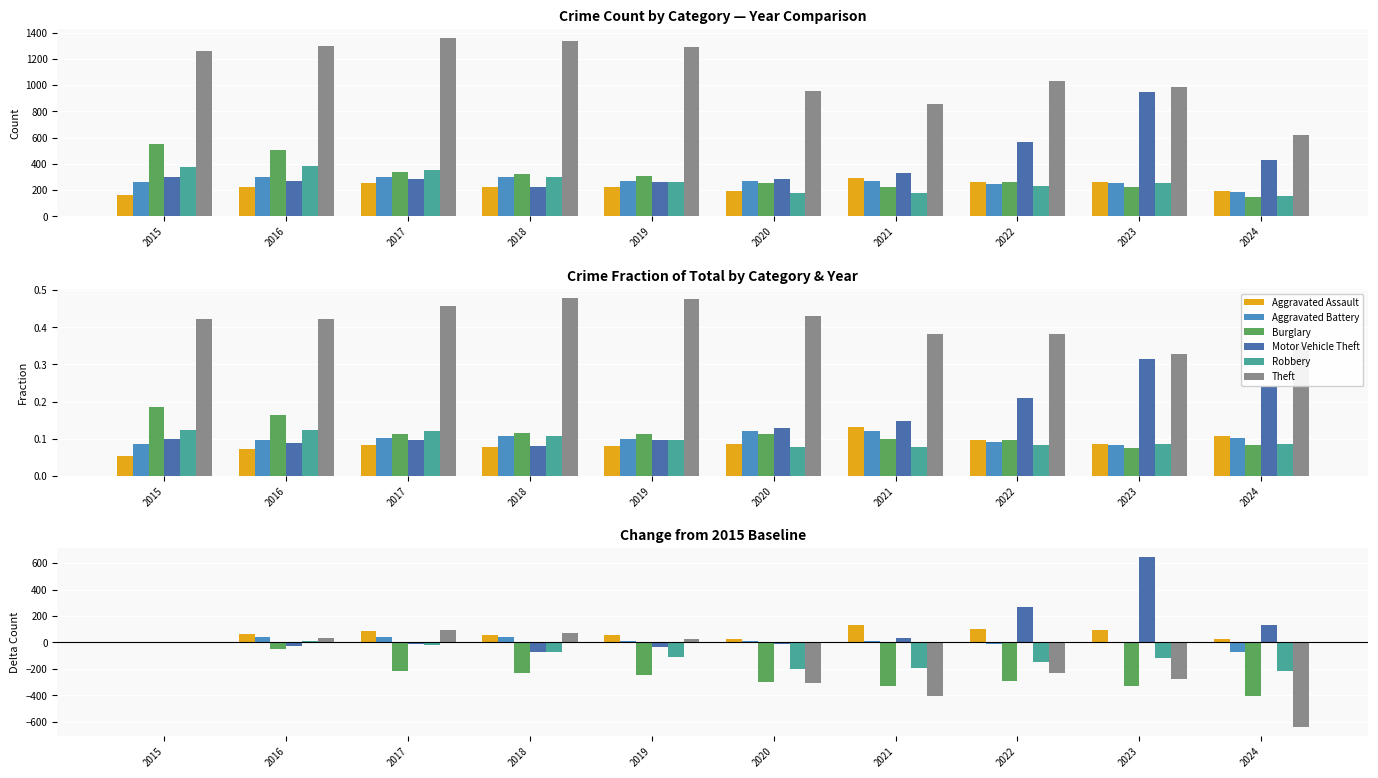

At which category does the chart reach its minimum across all series?

2024